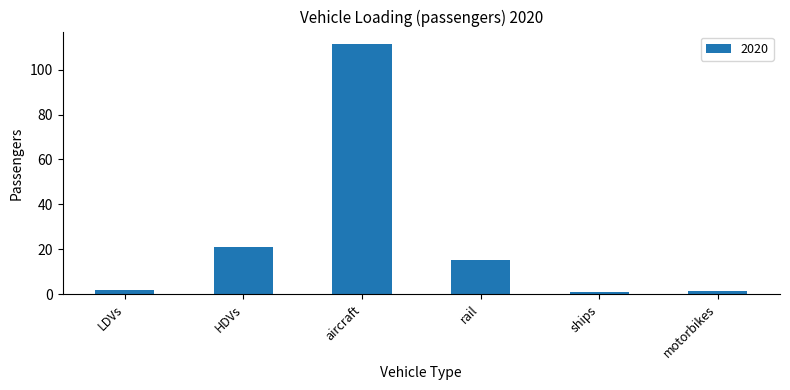

What position from the right is rail?

3